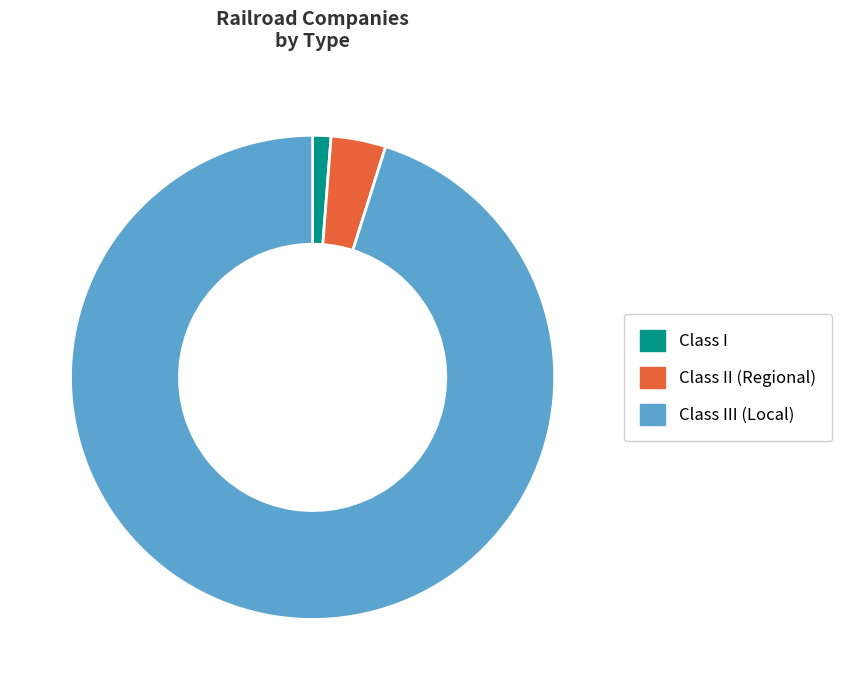

How many slices are in this pie chart?

3